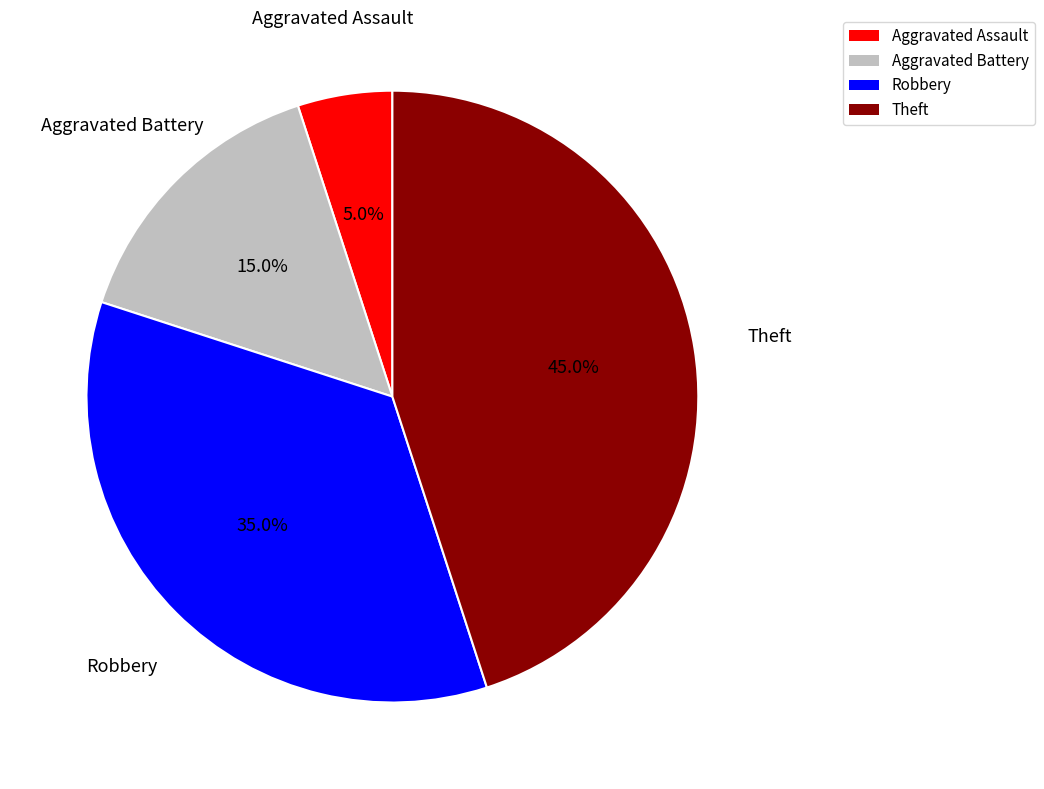

Is there any slice that represents more than half of the pie?

No